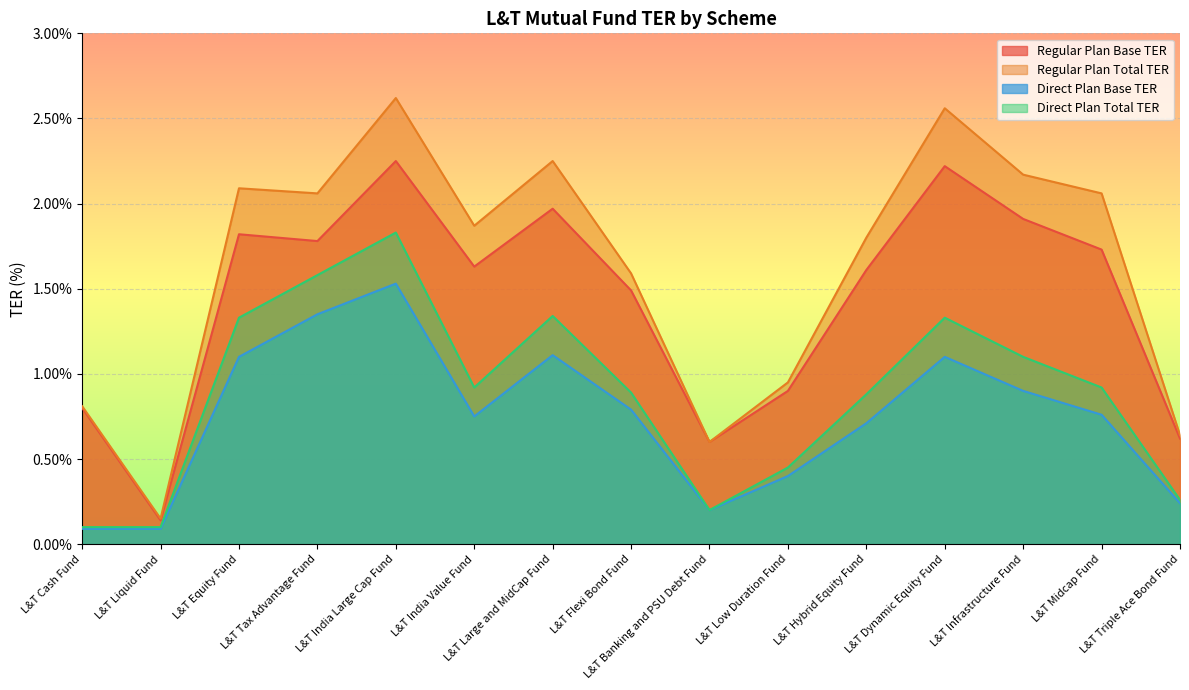

Between L&T Infrastructure Fund and L&T Hybrid Equity Fund, which is larger?

L&T Infrastructure Fund